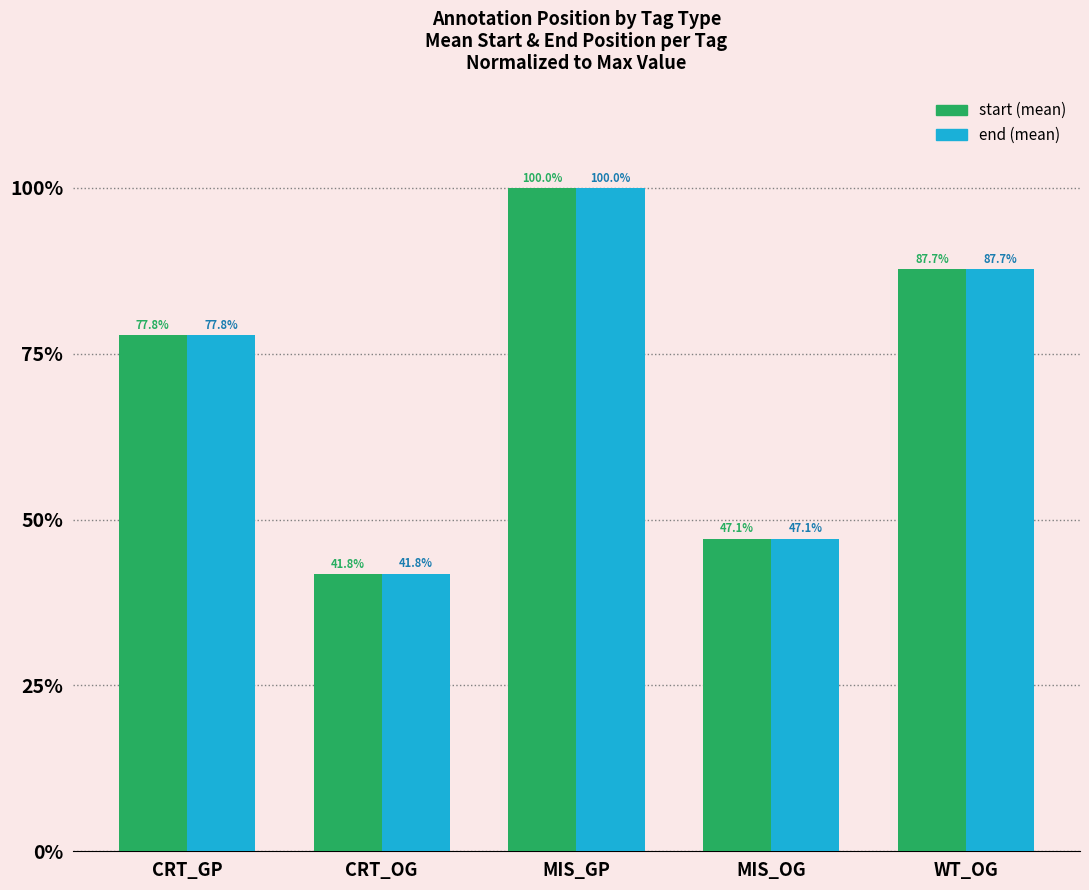

At which category is the sum across all series the highest?

MIS_GP